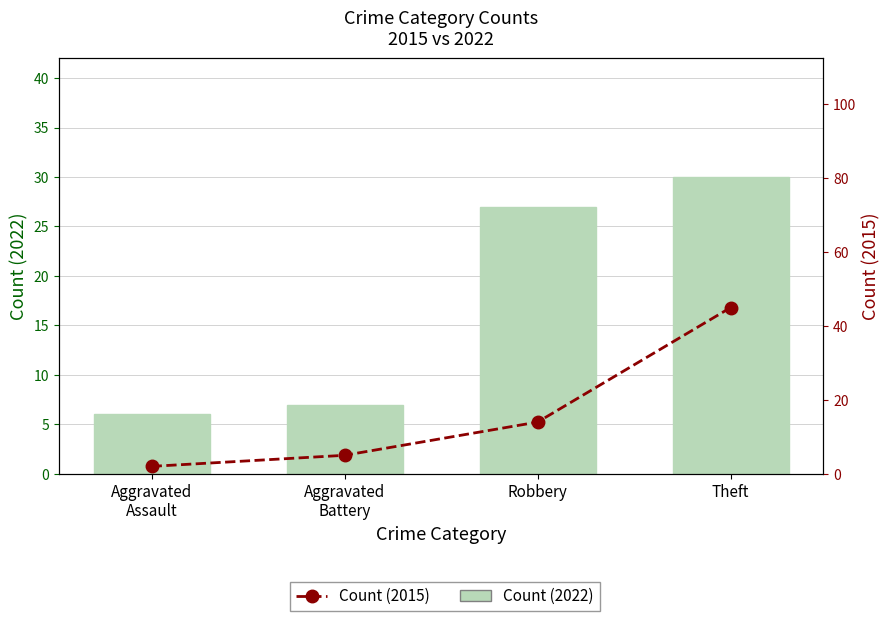

Which series changed the most between Aggravated
Battery and Theft?

Count (2015)